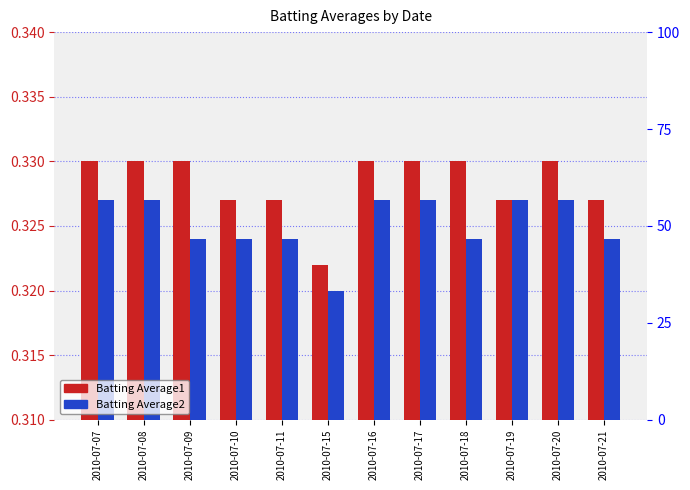

List the series in order of their peak value, highest first.

Batting Average1, Batting Average2